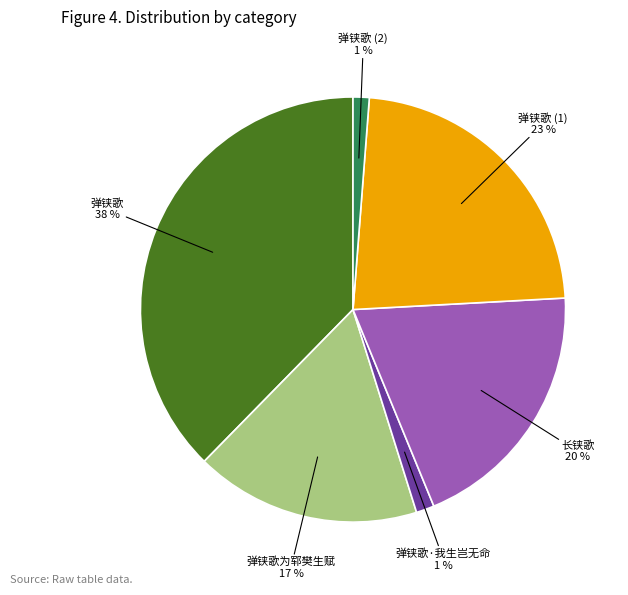

Is there a majority slice in this chart?

No